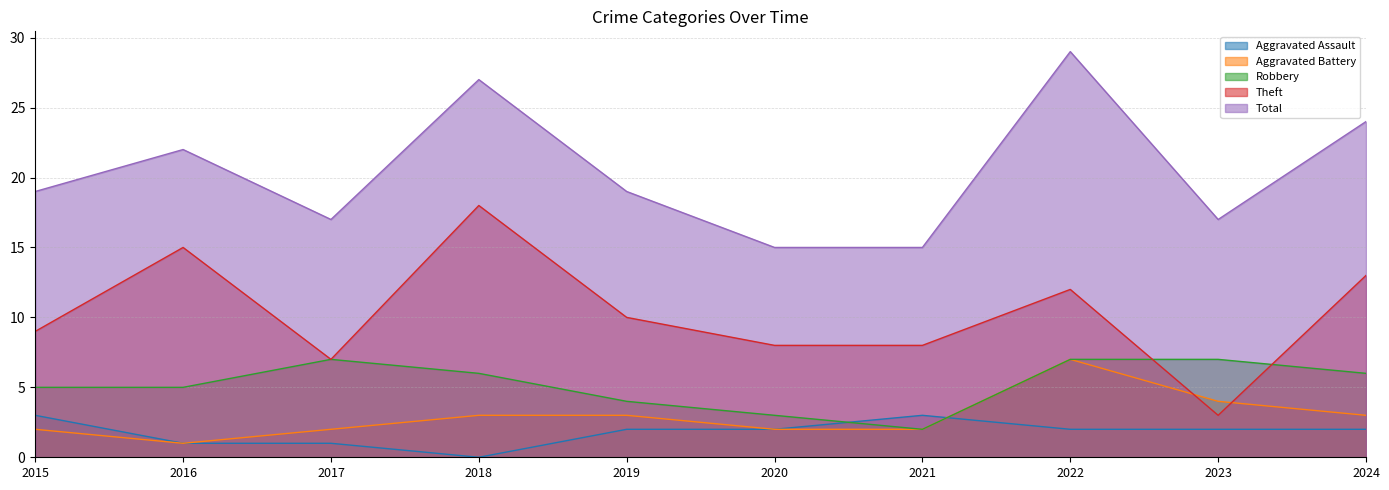

What is the sum of the Robbery values at 2021 and 2018?

8